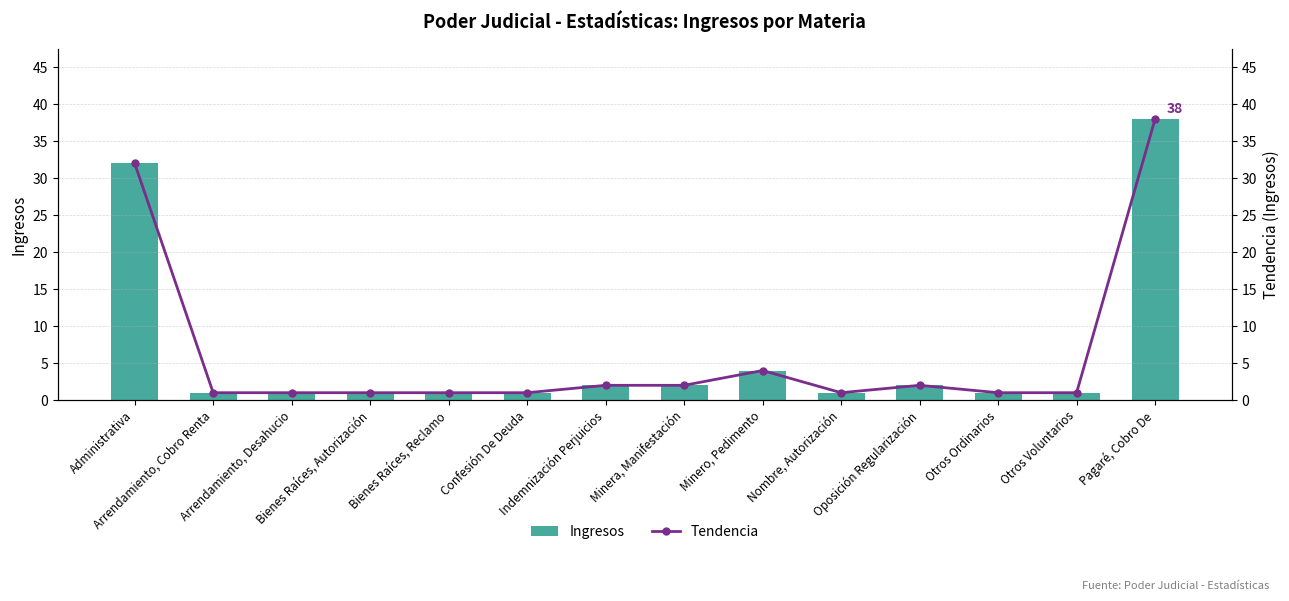

What are all the series names shown in the legend?

Ingresos, Tendencia